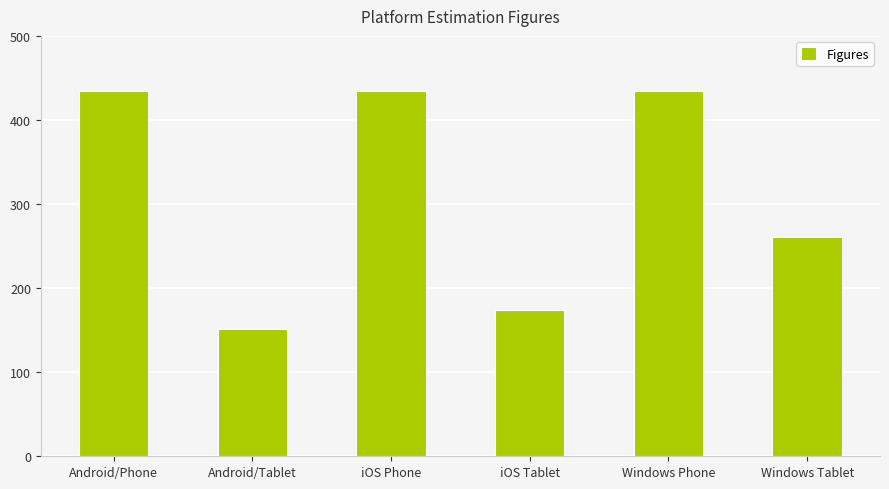

Between Android/Tablet and iOS Tablet, which is larger?

iOS Tablet